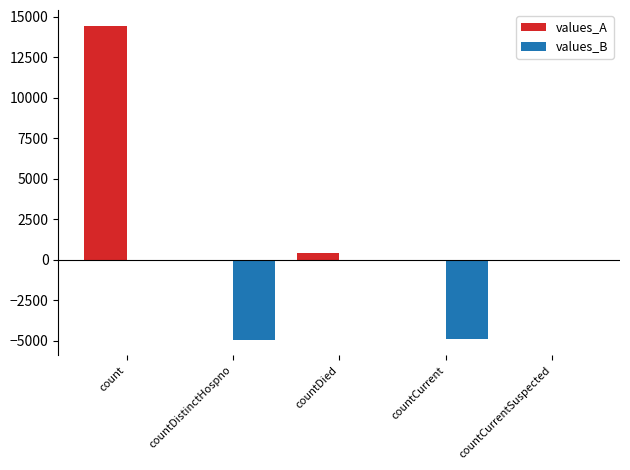

What are all the series names shown in the legend?

values_A, values_B